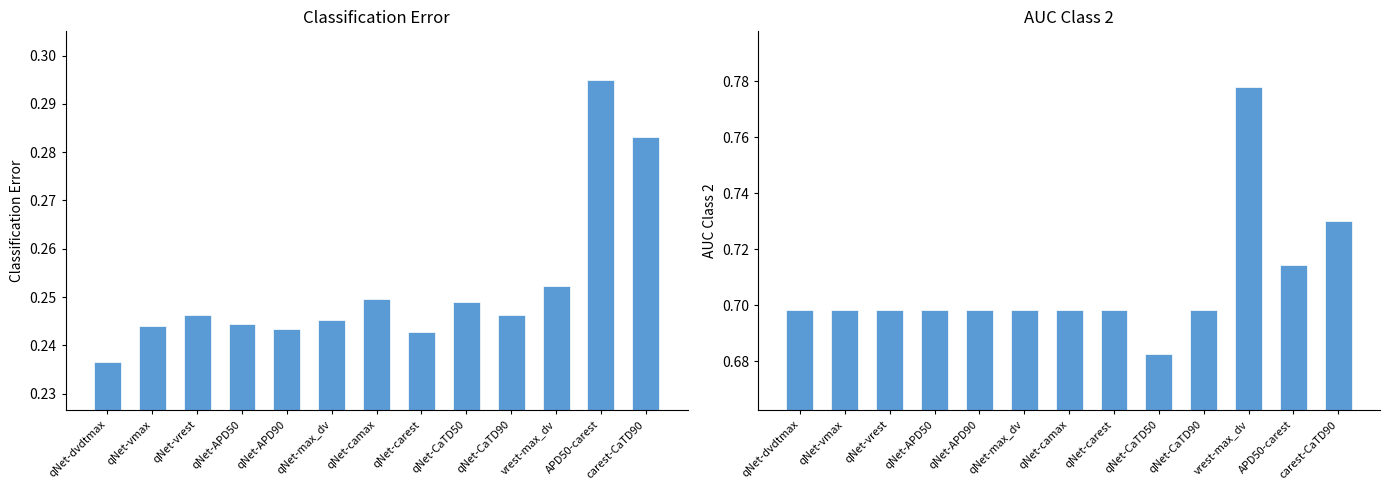

Rank the series by their maximum value, from lowest to highest.

Classification_error, AUC_Class_2